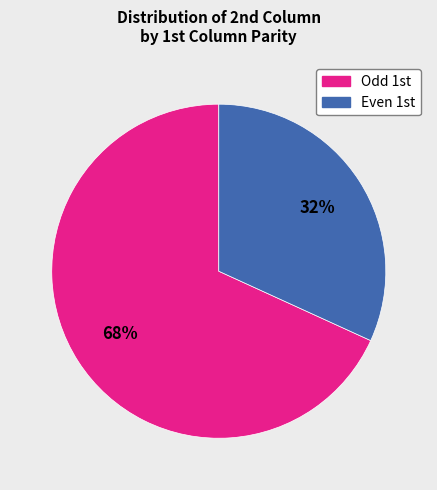

Is there any slice that represents more than half of the pie?

Yes